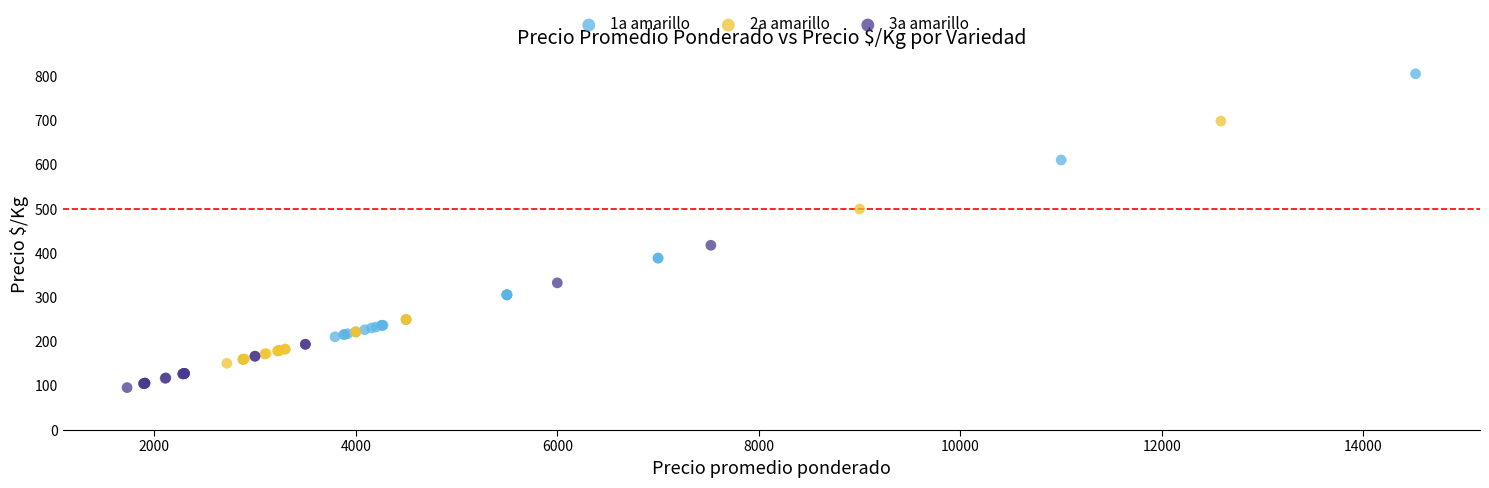

Which series contains the lowest Y value?

3a amarillo